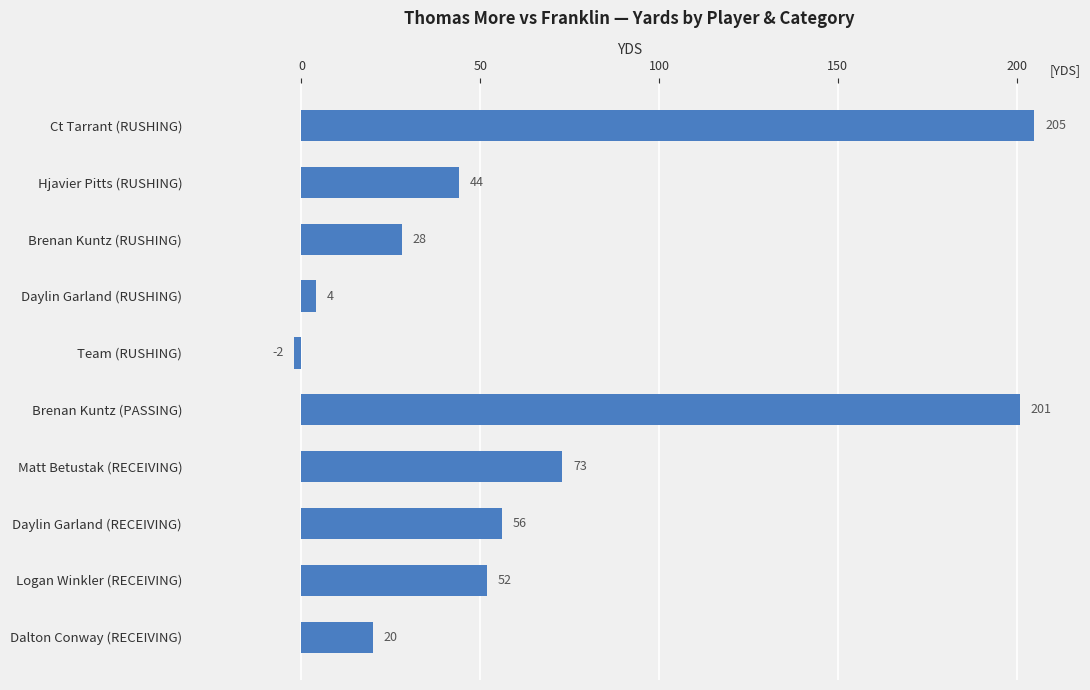

What is the greatest value displayed?

205